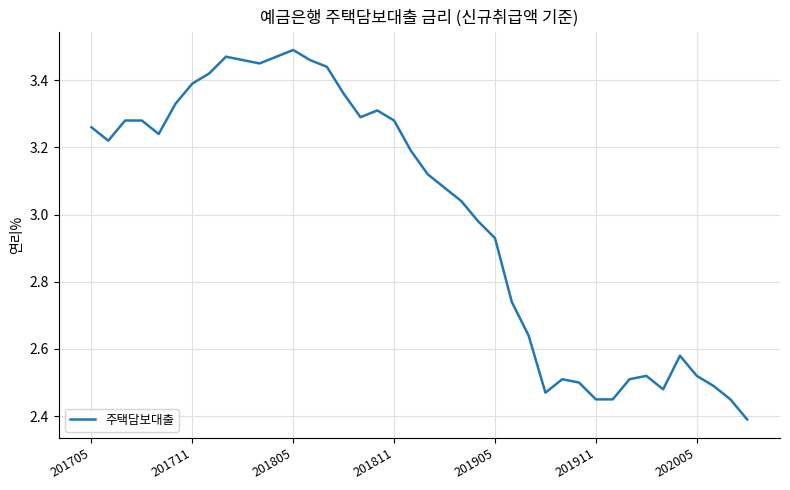

What is the minimum value shown in the chart?

2.4